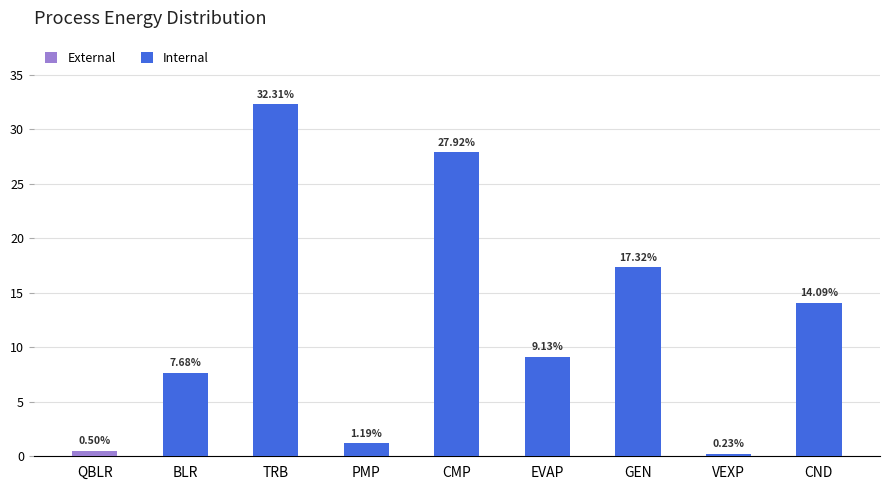

How many bars are there in each group?

2